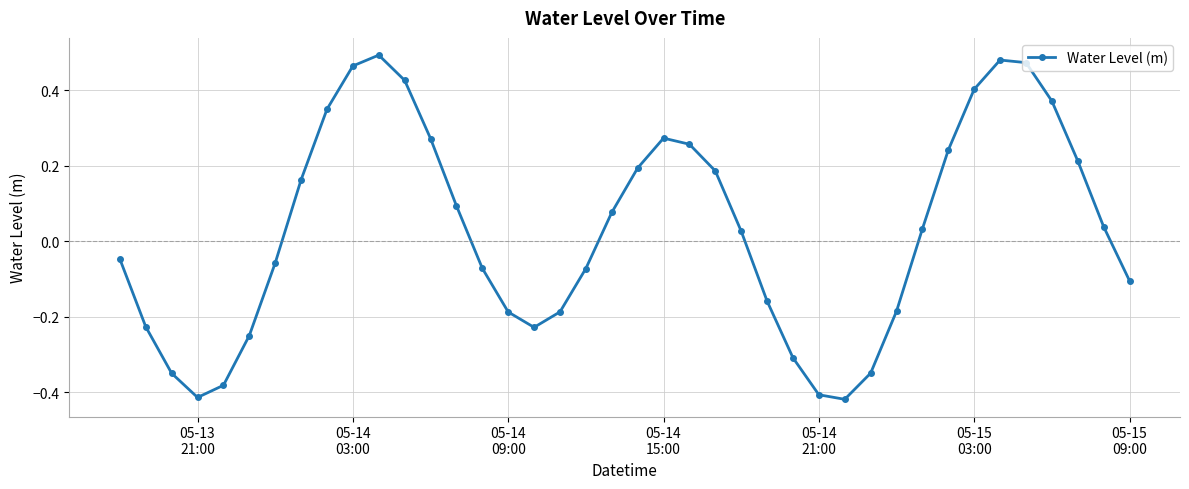

What is the sum of all values?

1.1